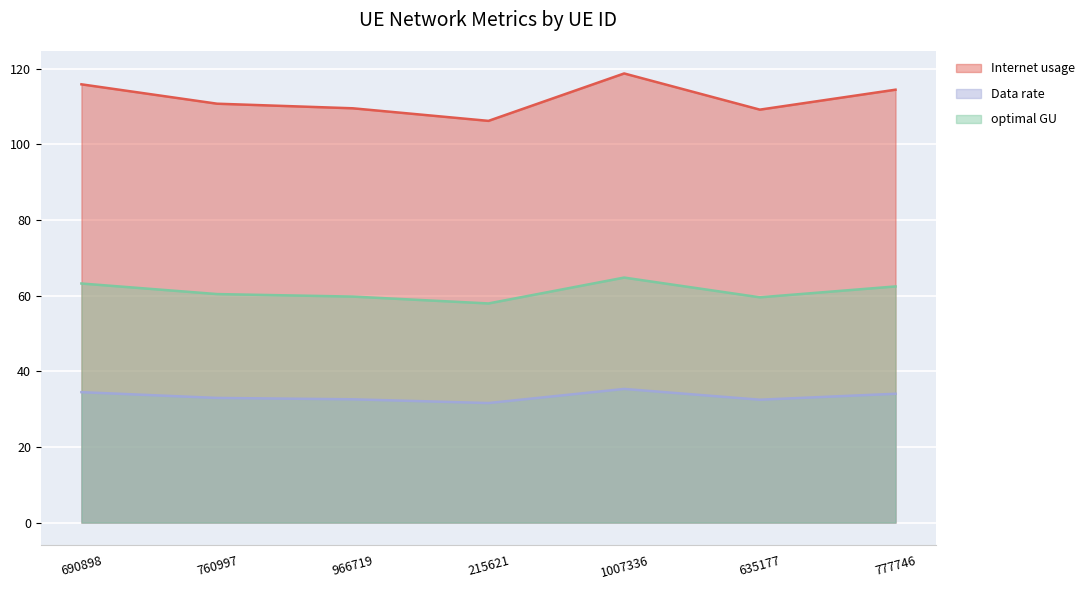

In Internet usage, how many points are higher than both neighbors (excluding endpoints)?

1